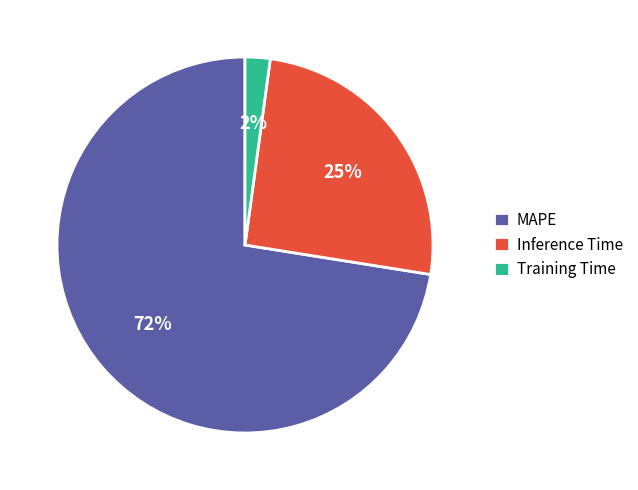

To the nearest percent, what is the average slice percentage?

33%